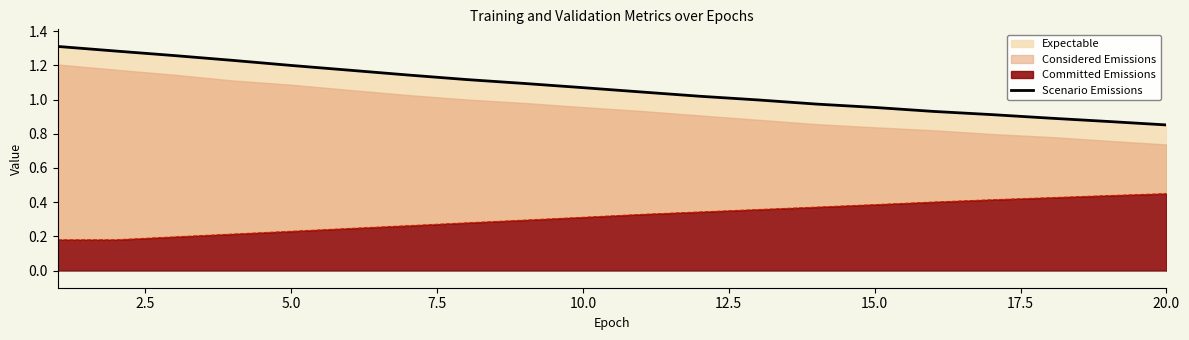

What is the difference between the maximum and minimum values?

0.5